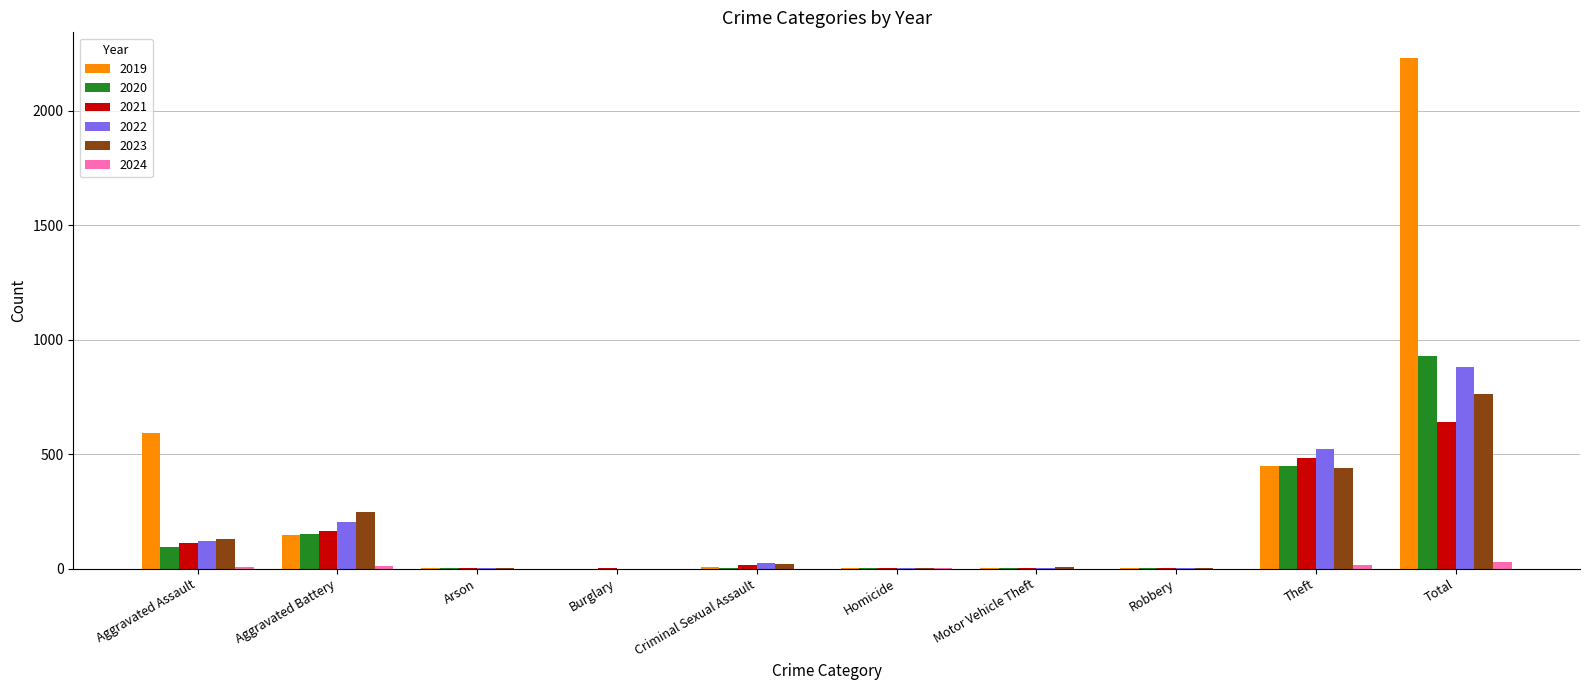

Which series has the largest range (max minus min)?

2019